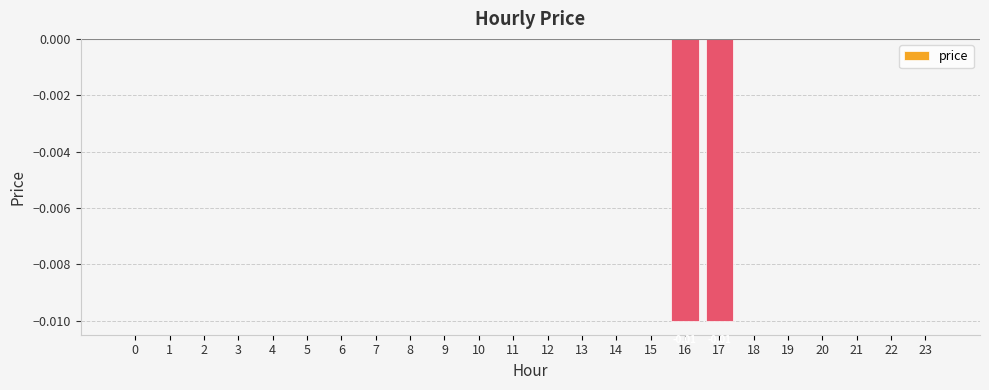

Is it true that the value at 19 is 0.0?

True